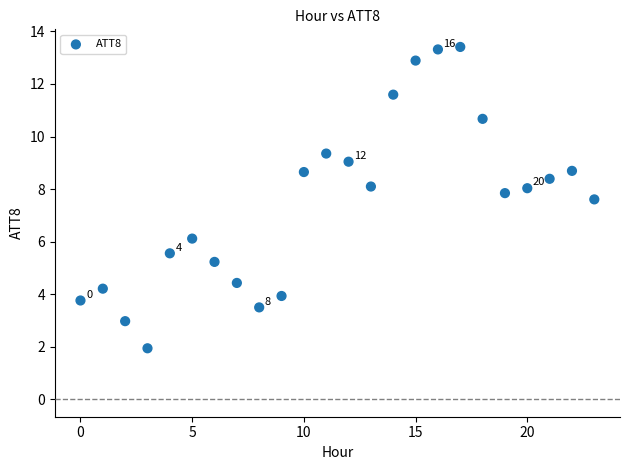

What is the range of Y values (max minus min)?

11.5